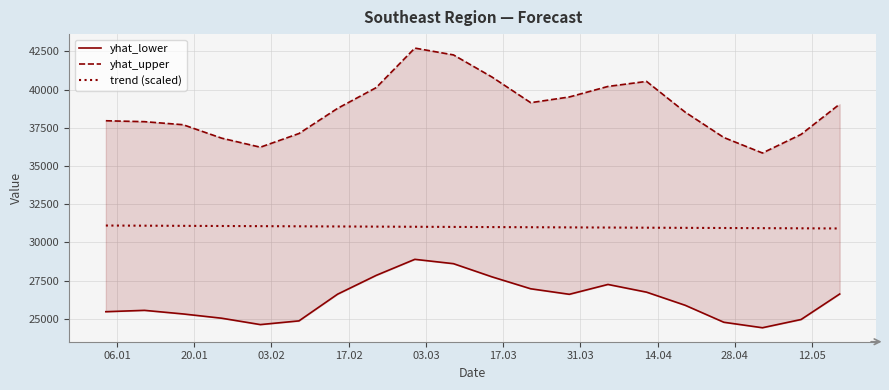

At how many categories does at least one series exceed 29384?

20